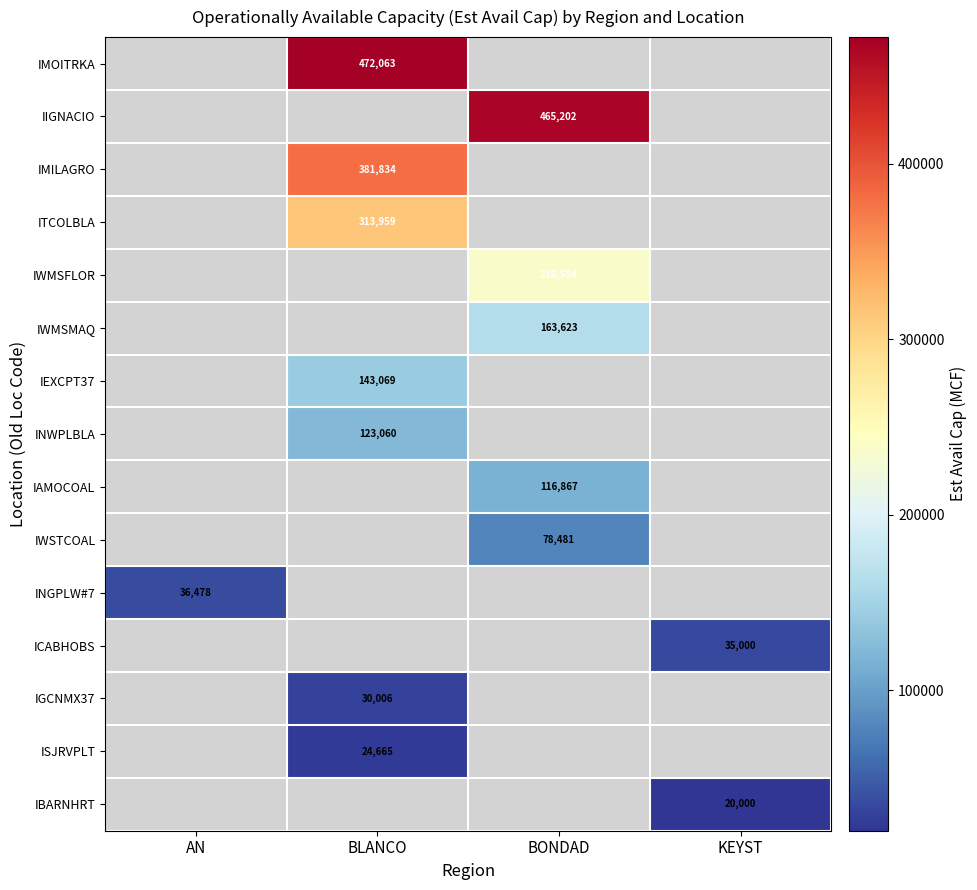

The IBARNHRT series shows 32684 at KEYST. True or false?

False